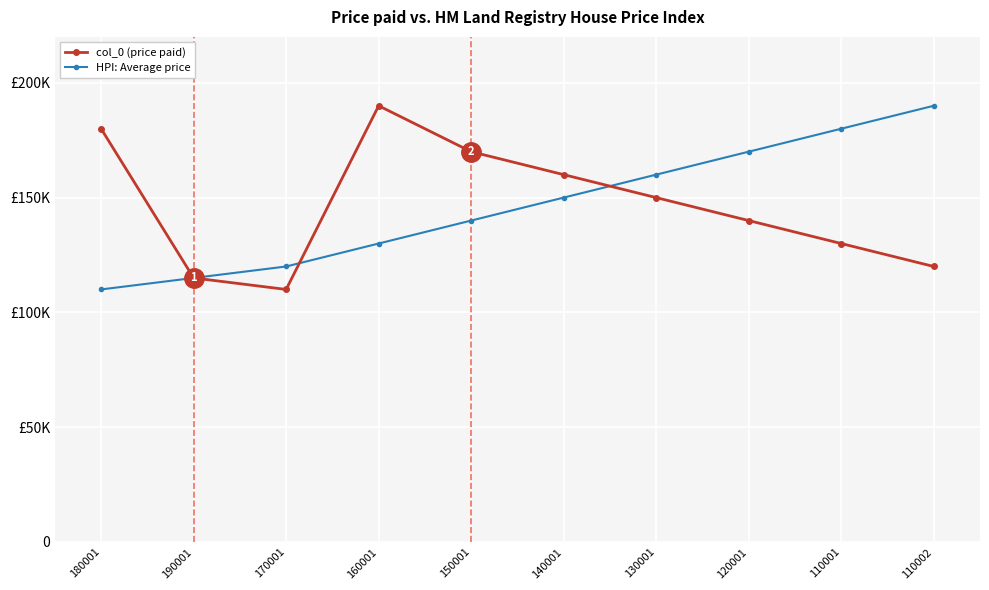

What are all the series names shown in the legend?

col_0 (price paid), HPI: Average price